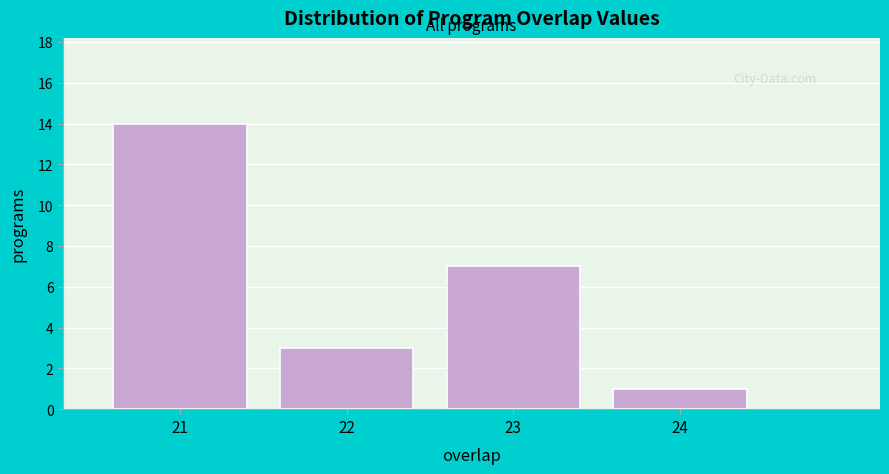

Reading left to right, transcribe this chart: for each bar, give the range it covers on the x-axis and its height. The values are not printed on the chart, so give them approximately, as read against the axis.

20.5 to 21.5: 14
21.5 to 22.5: 3
22.5 to 23.5: 7
23.5 to 24.5: 1